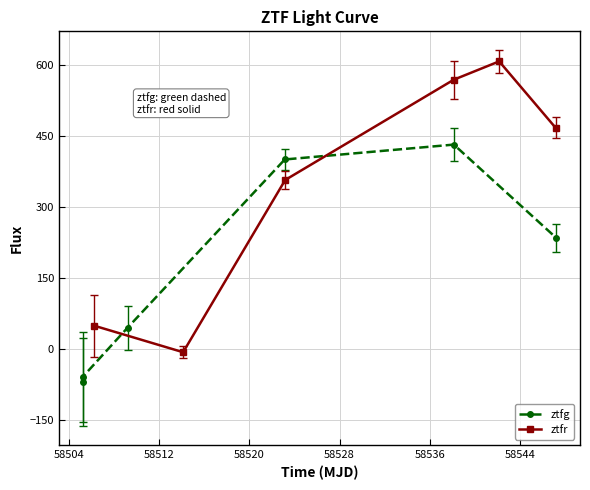

How many interior local peaks does the ztfg series have?

1